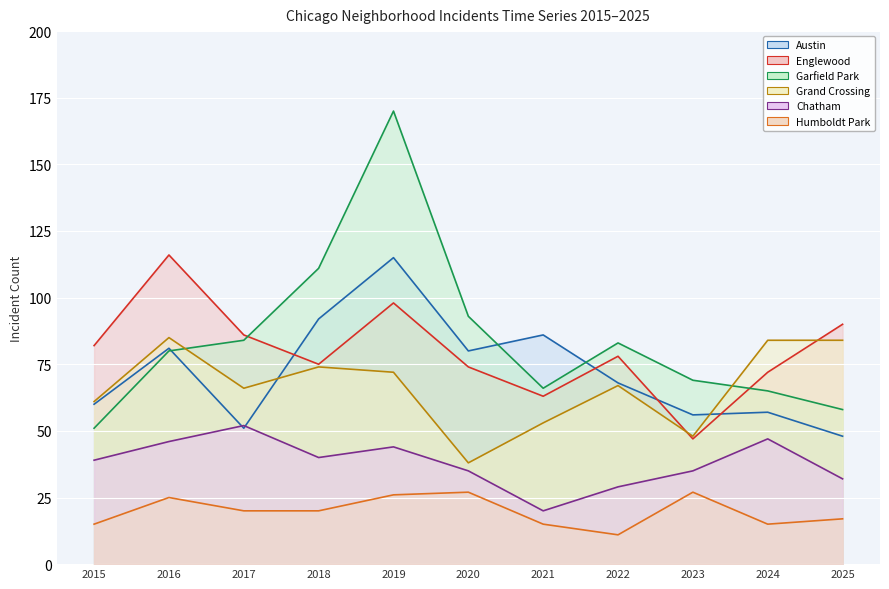

Reading left to right, what are all the values shown in this chart?

Austin: 60	81	51	92	115	80	86	68	56	57	48
Englewood: 82	116	86	75	98	74	63	78	47	72	90
Garfield Park: 51	80	84	111	170	93	66	83	69	65	58
Grand Crossing: 61	85	66	74	72	38	53	67	48	84	84
Chatham: 39	46	52	40	44	35	20	29	35	47	32
Humboldt Park: 15	25	20	20	26	27	15	11	27	15	17